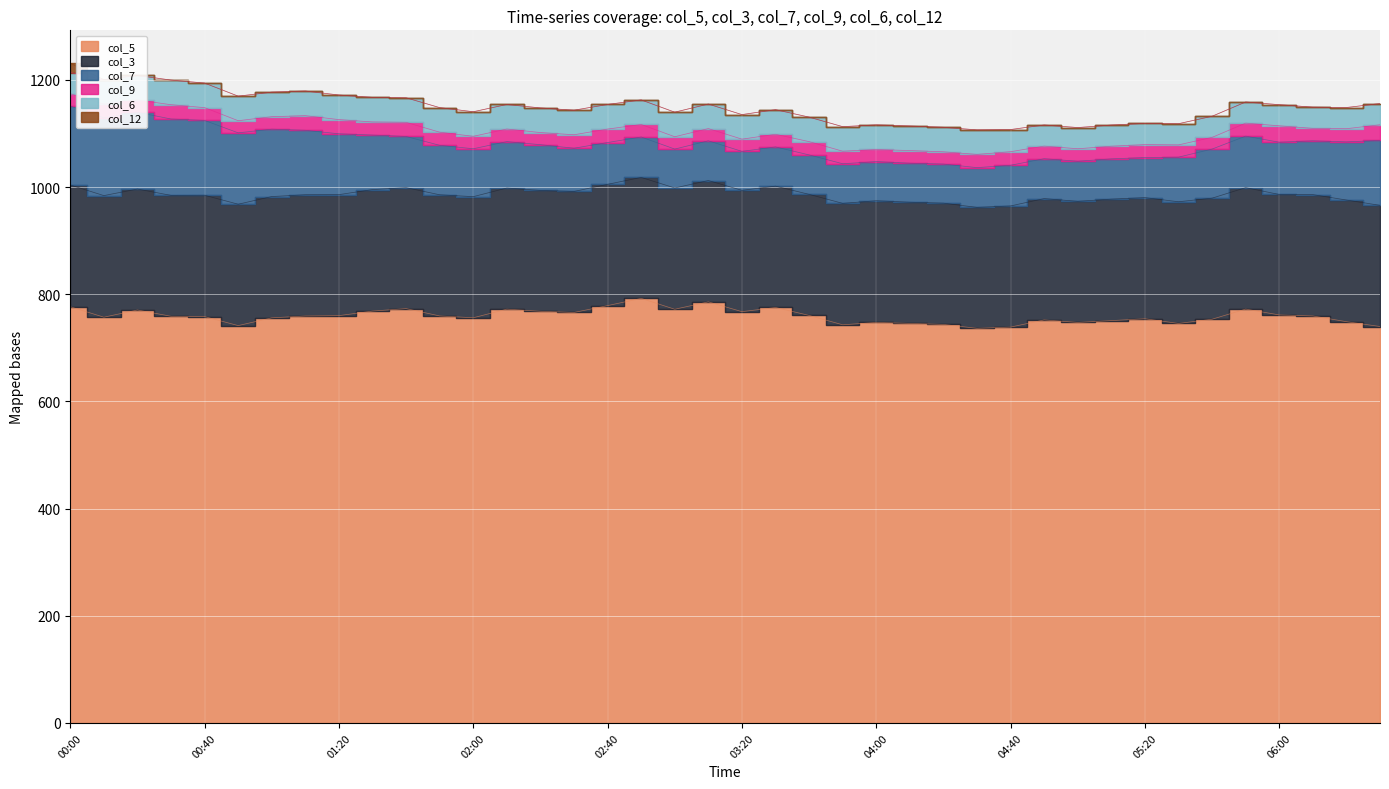

The col_12 series shows -11.7 at 01:20. True or false?

False